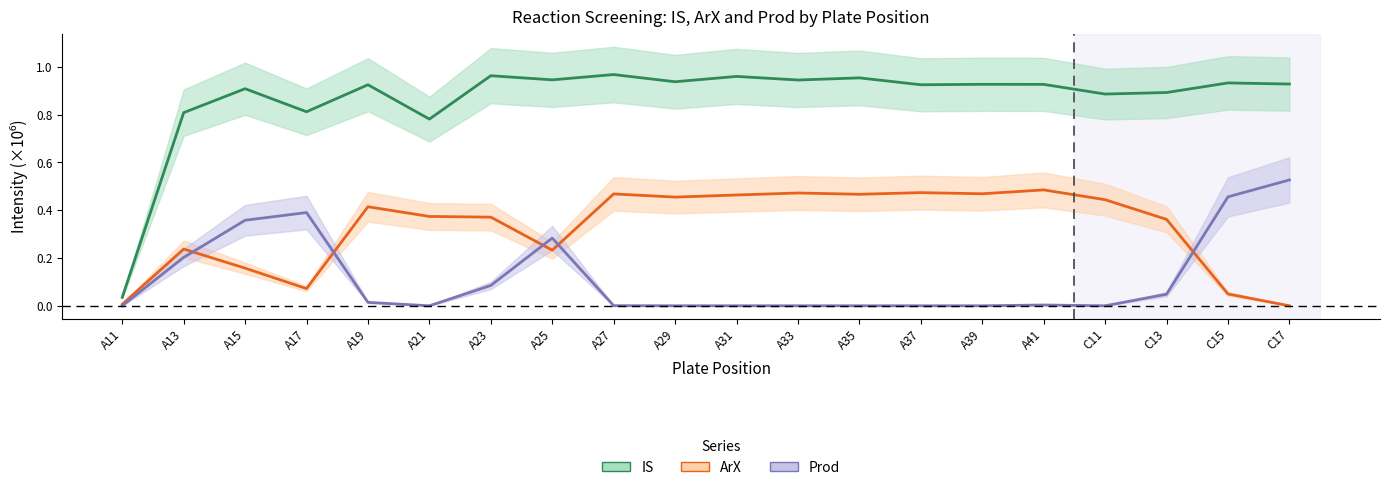

List the labels in order of Prod (mean) value, smallest first.

A11, A21, A29, A31, A33, A35, A37, A39, C11, A27, A41, A19, C13, A23, A13, A25, A15, A17, C15, C17